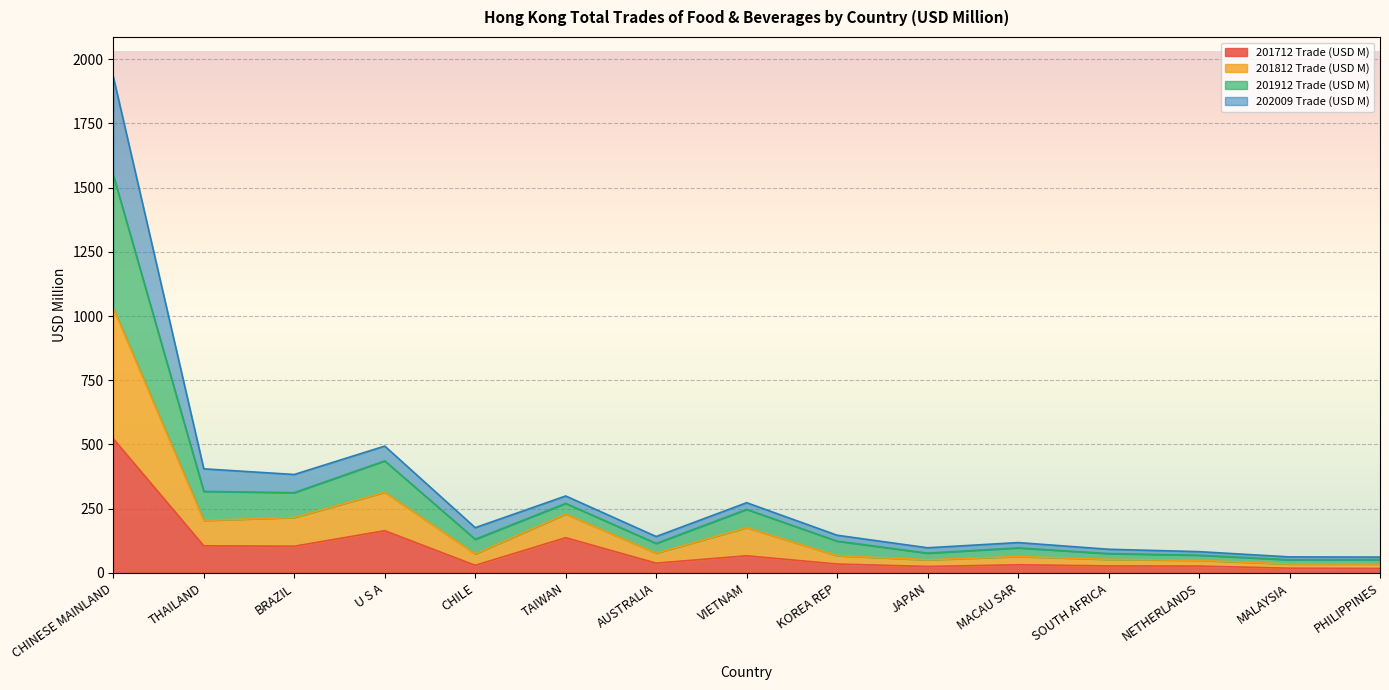

At which category is the sum across all series the highest?

CHINESE MAINLAND